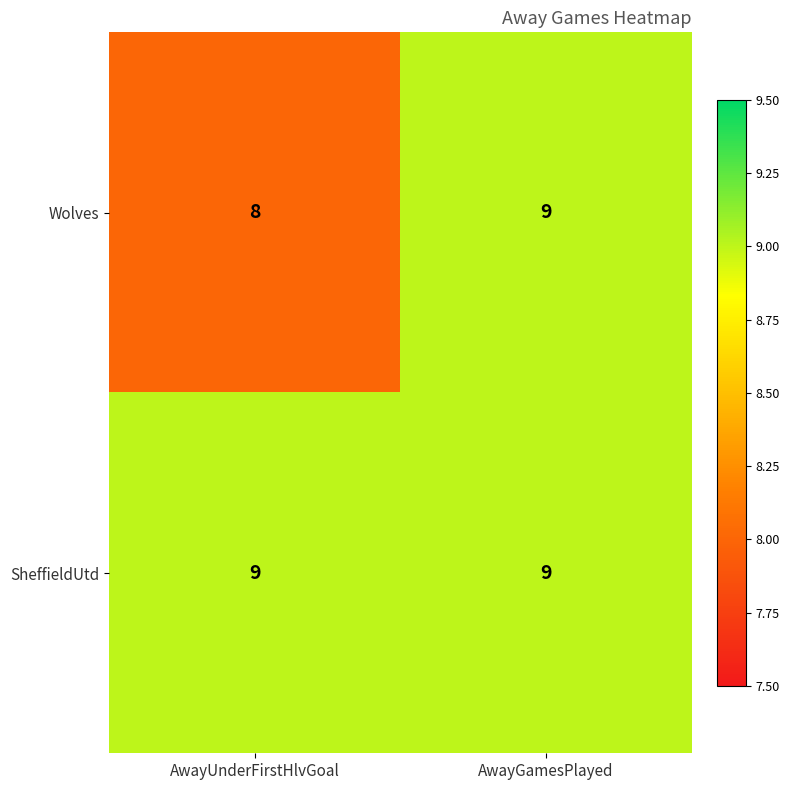

Which series has the widest spread of values?

Wolves